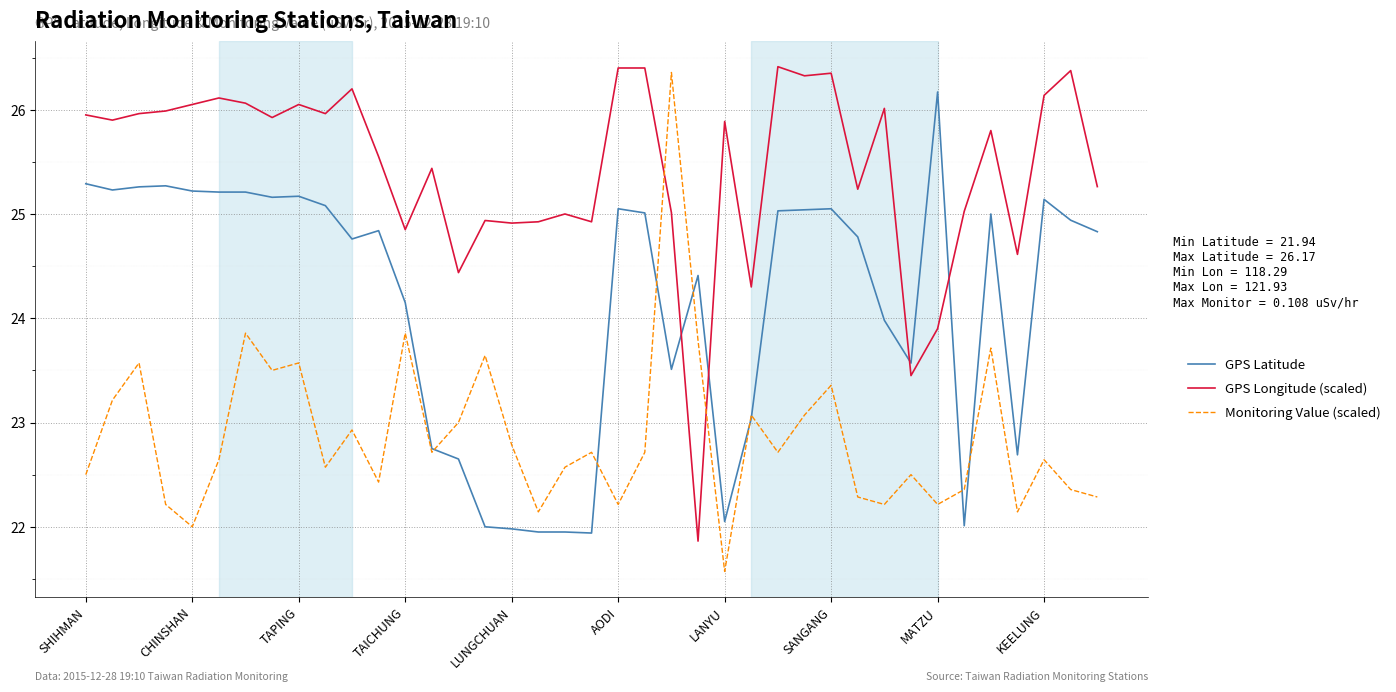

How many times do GPS Longitude (scaled) and GPS Latitude cross each other?

4